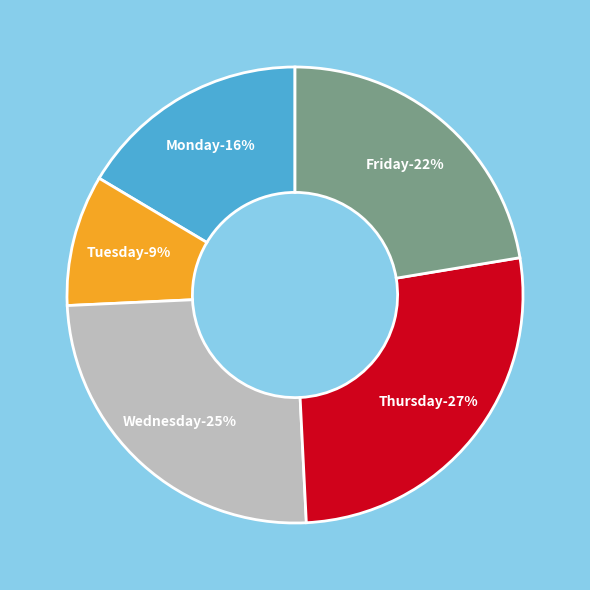

Is Wednesday the majority of the pie?

No